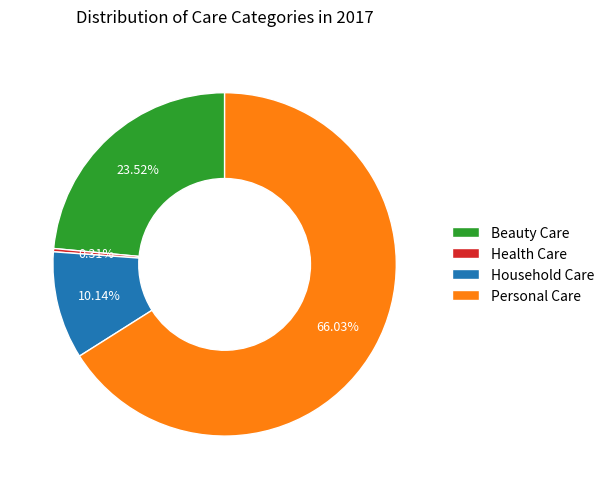

Combined, what portion of the pie is Personal Care and Health Care?

66.3%